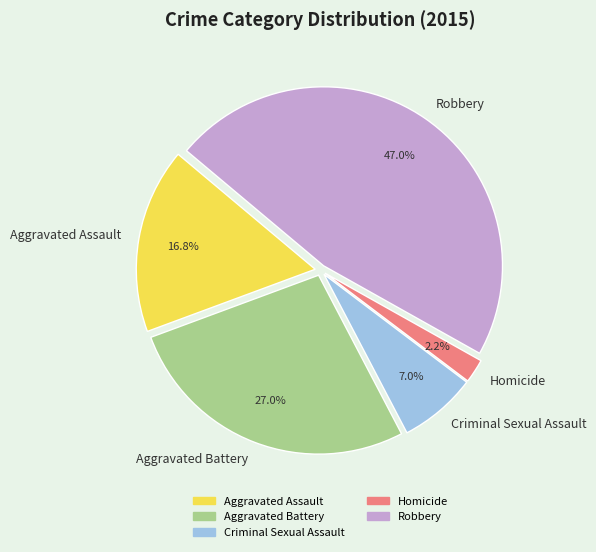

Which has a higher value, Aggravated Assault or Homicide?

Aggravated Assault